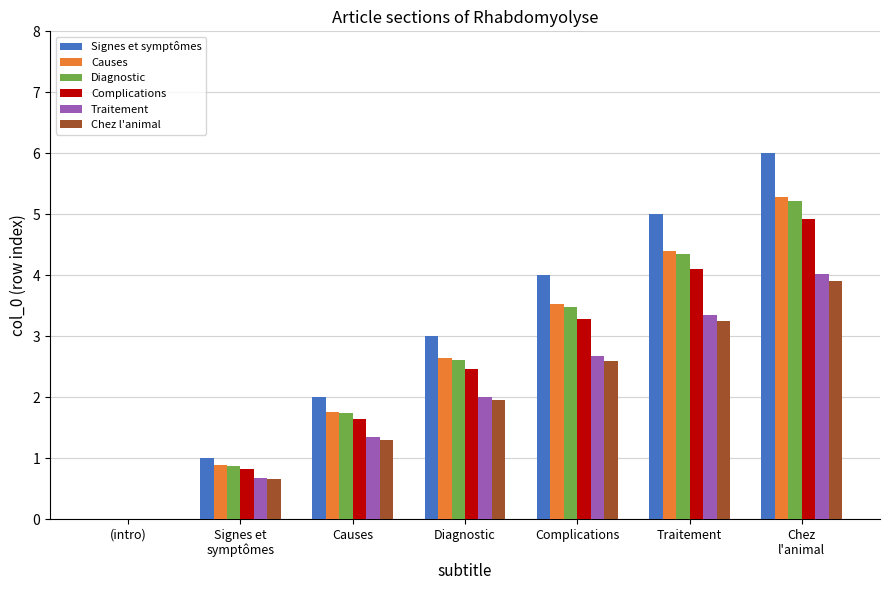

What value does the Chez l'animal series have at Diagnostic?

2.0